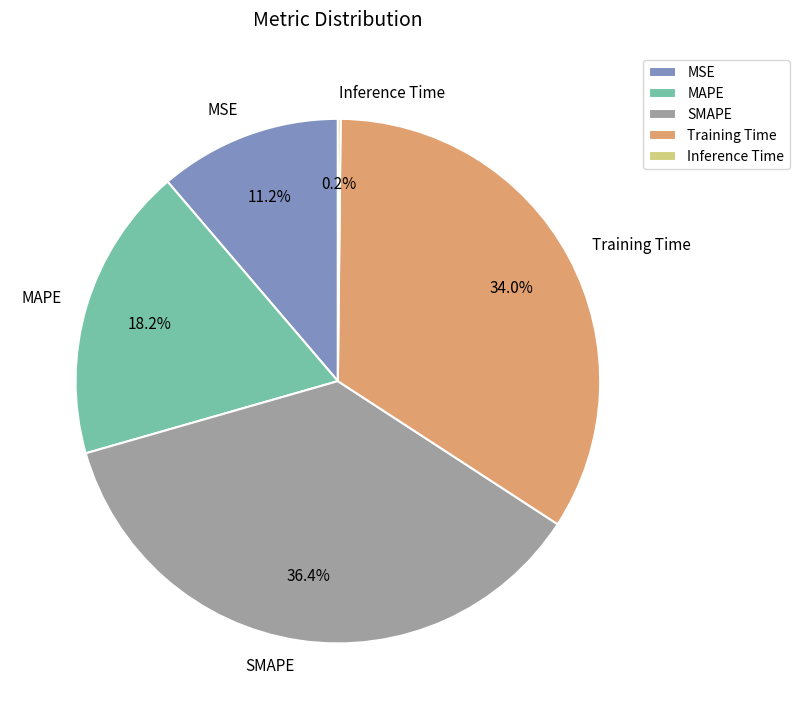

To the nearest percent, what is the difference between the MSE and Training Time slice percentages?

23%